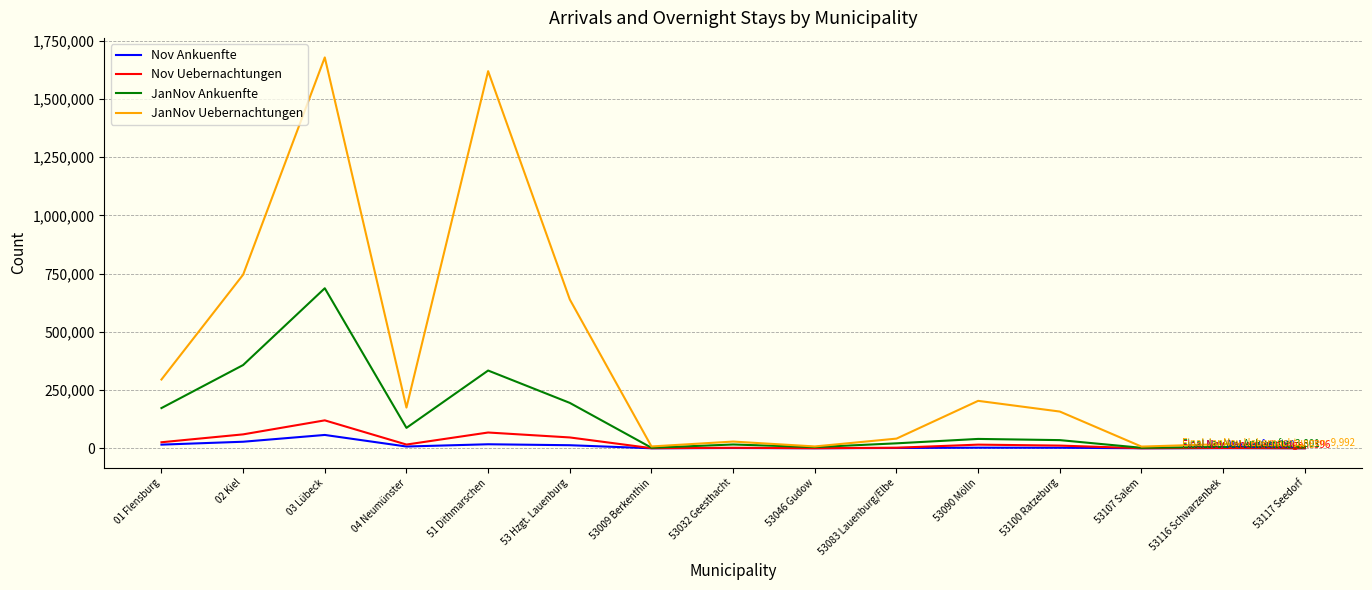

What is the total value across all series at 53083 Lauenburg/Elbe?

66829